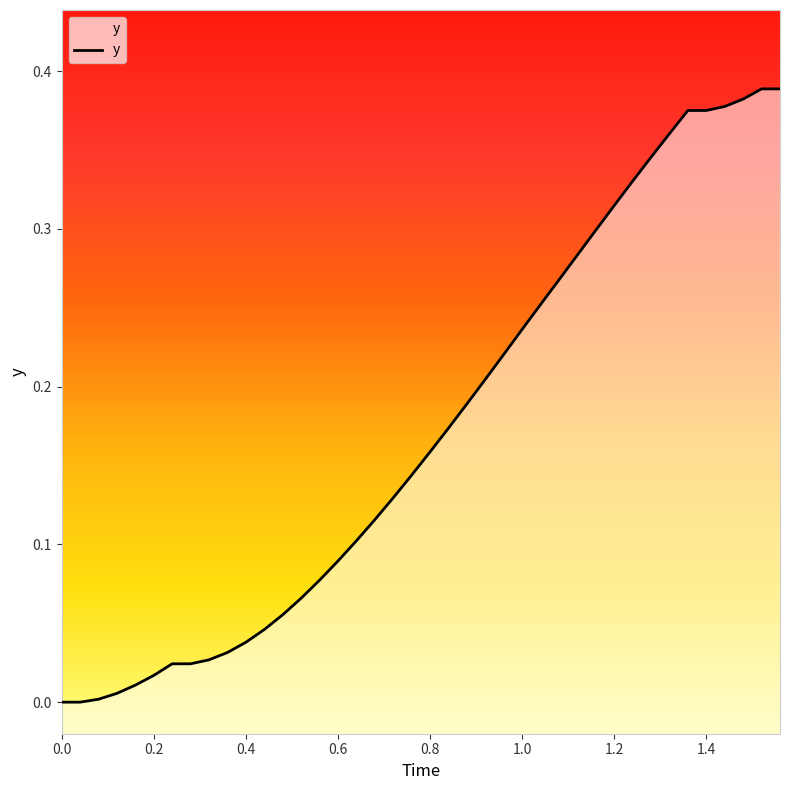

What is the sum of all values?

6.9